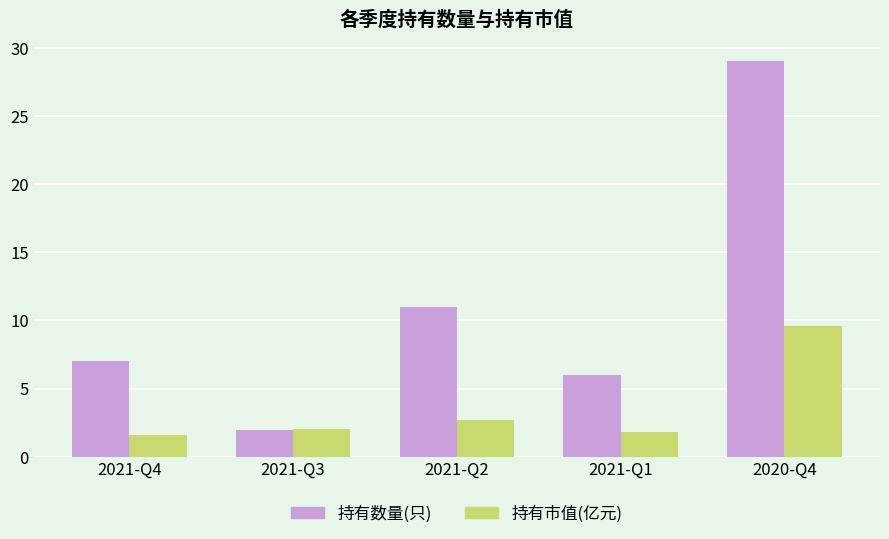

True or false: 持有市值(亿元) has a value of 2.6 at 2021-Q4.

False